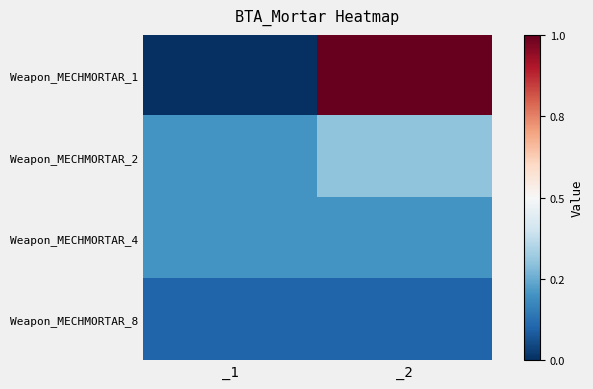

Which series has the widest spread of values?

Weapon_MECHMORTAR_1